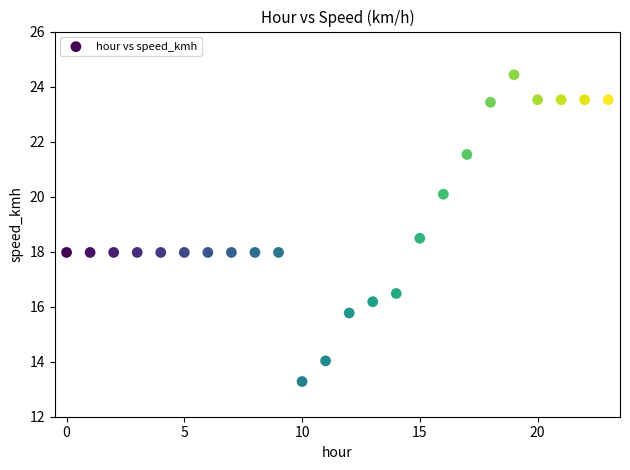

What is the range of Y values (max minus min)?

11.1